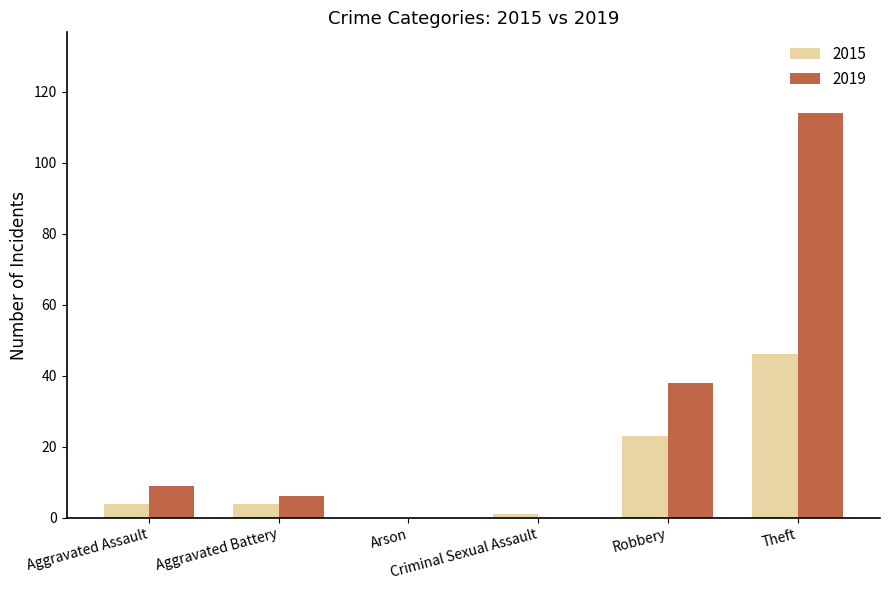

What is the sum of all 2019 values?

167